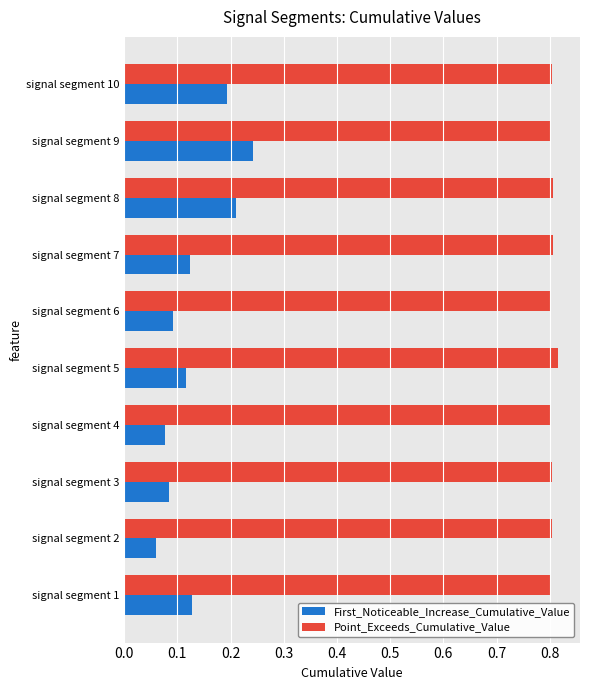

What is the sum of the First_Noticeable_Increase_Cumulative_Value values at signal segment 1 and signal segment 7?

0.3